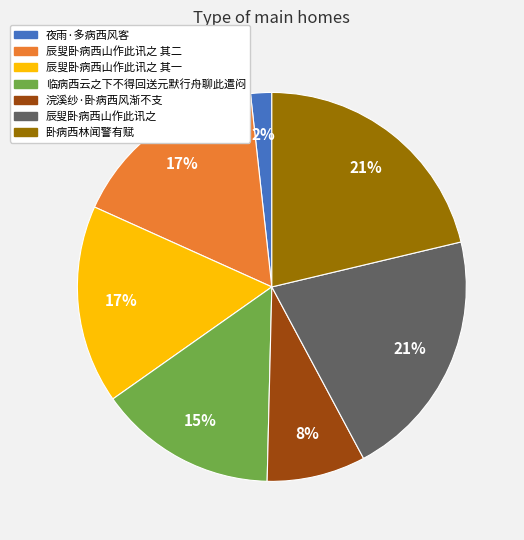

To the nearest percent, what is the combined percentage of 卧病西林闻警有赋 and 辰叟卧病西山作此讯之 其二?

38%